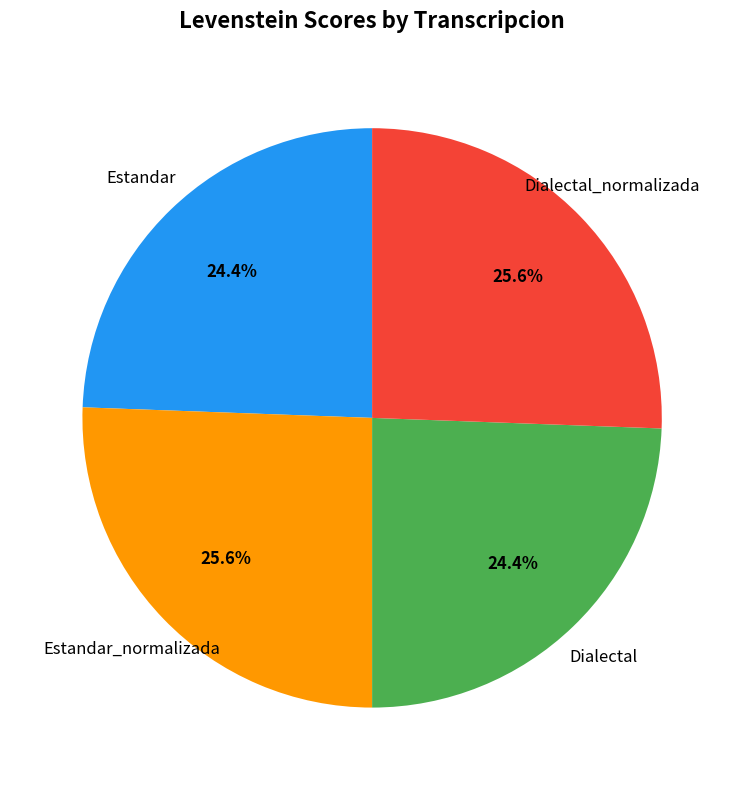

What is the total percentage of Estandar_normalizada and Dialectal?

50.0%